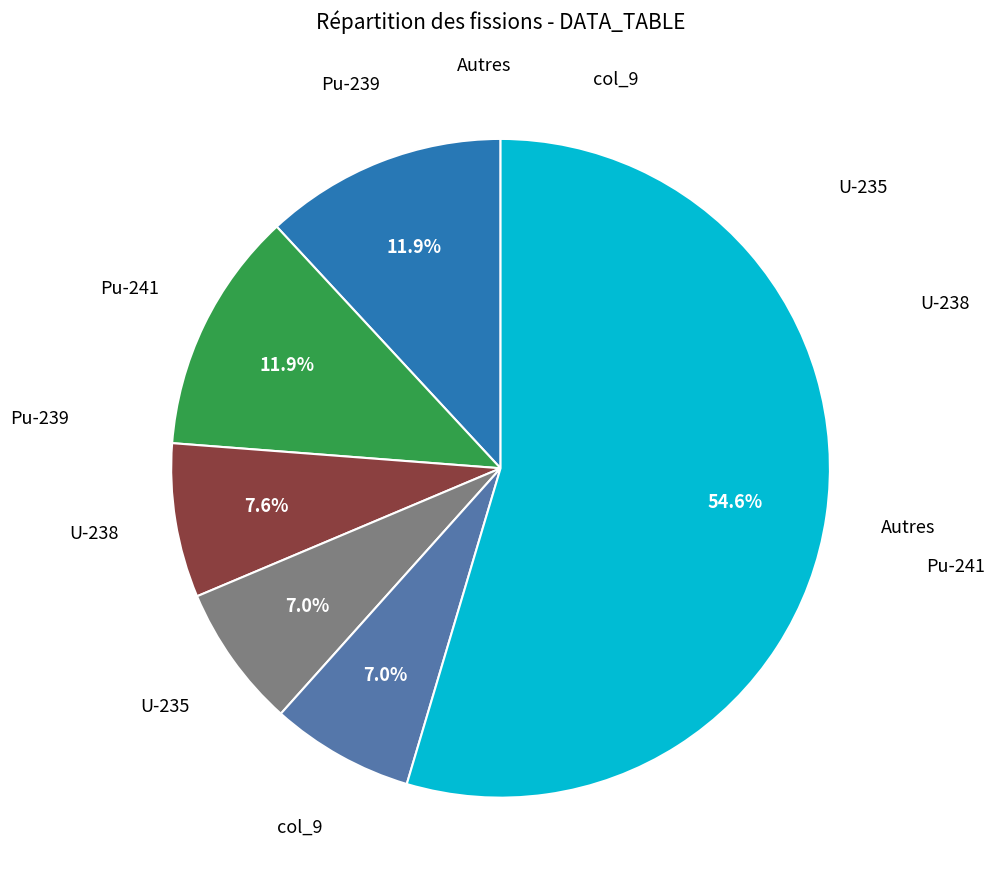

Which has a higher value, U-238 or Pu-239?

Pu-239